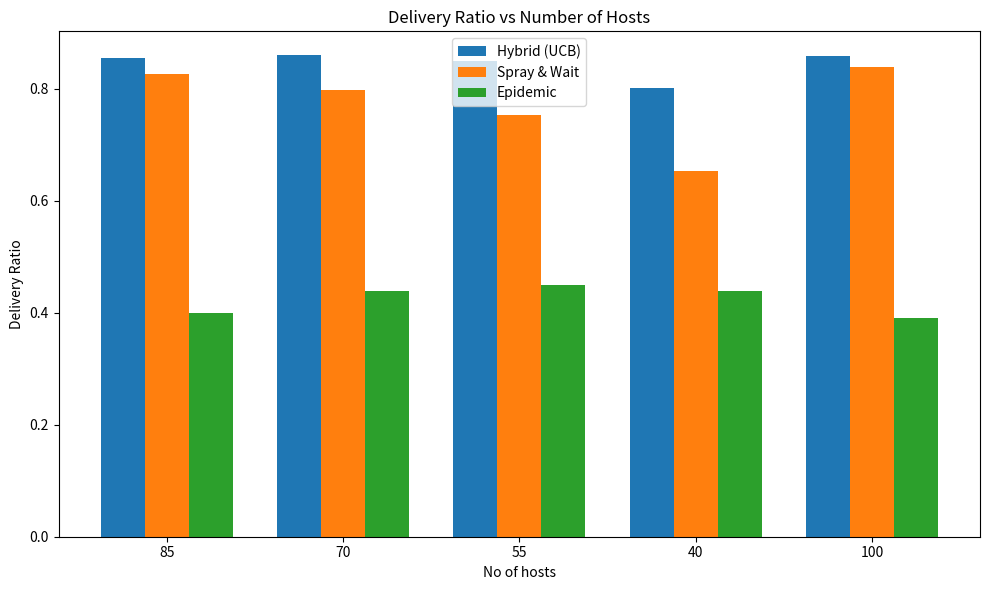

What is the total value across all series at 70?

2.1